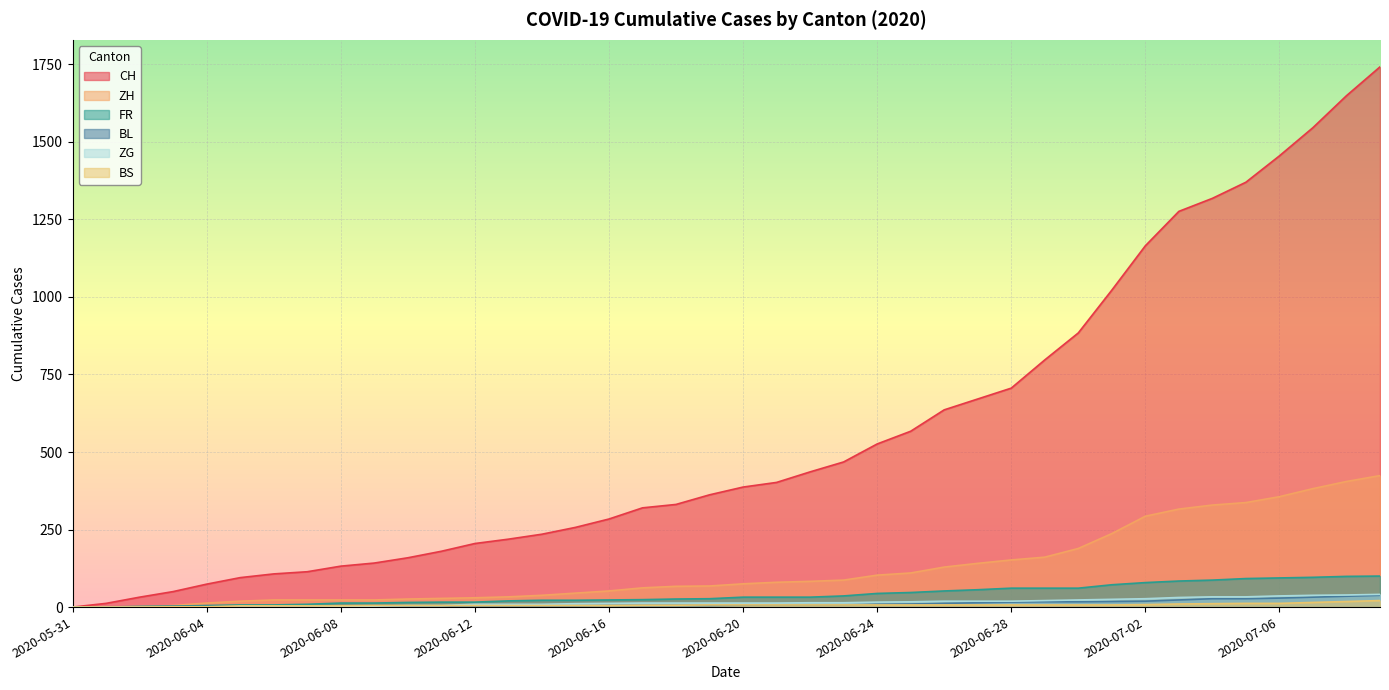

True or false: BS and CH cross at least once.

False